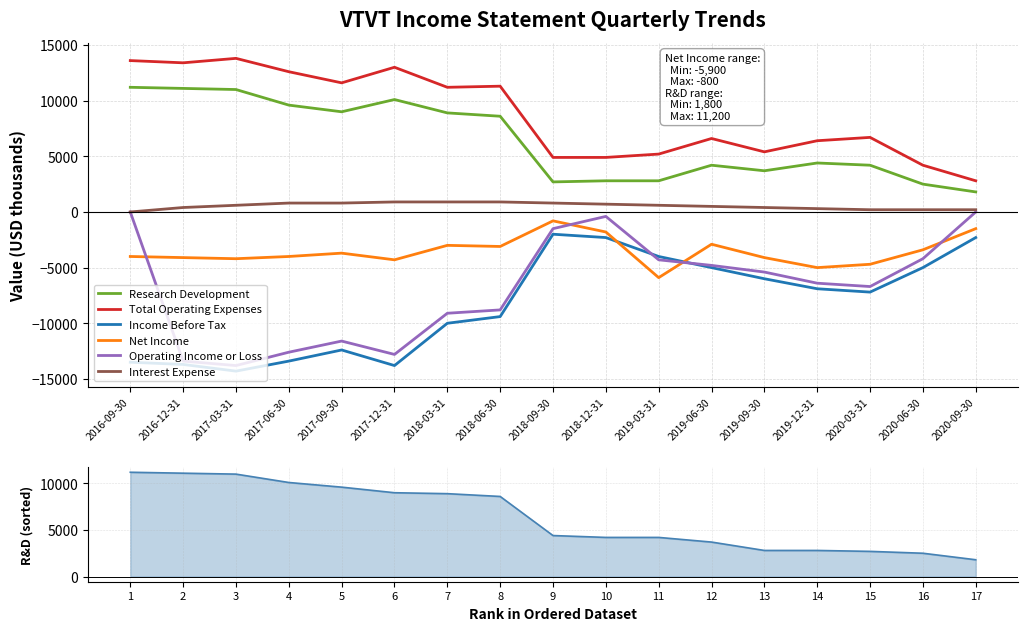

Where is the first local maximum for Research Development?

2017-12-31